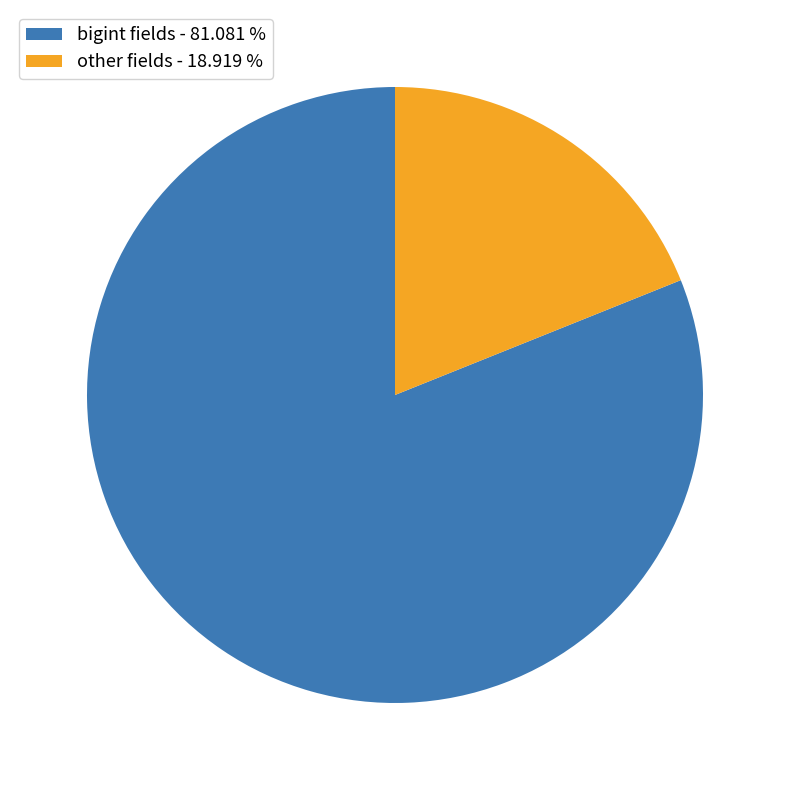

What is the smallest slice in the pie chart?

other fields - 18.919 %